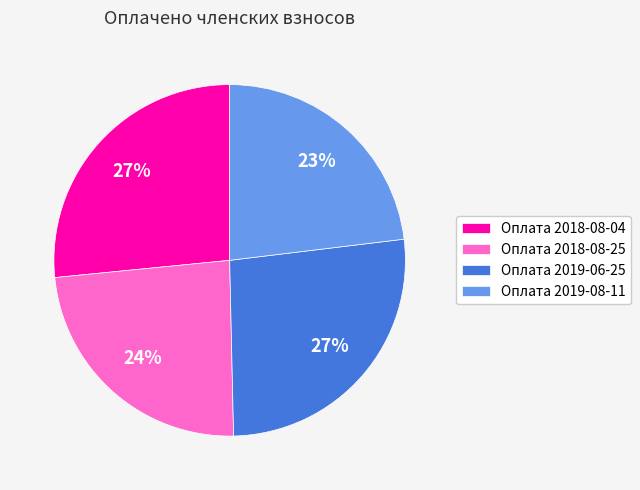

How many slices are in this pie chart?

4